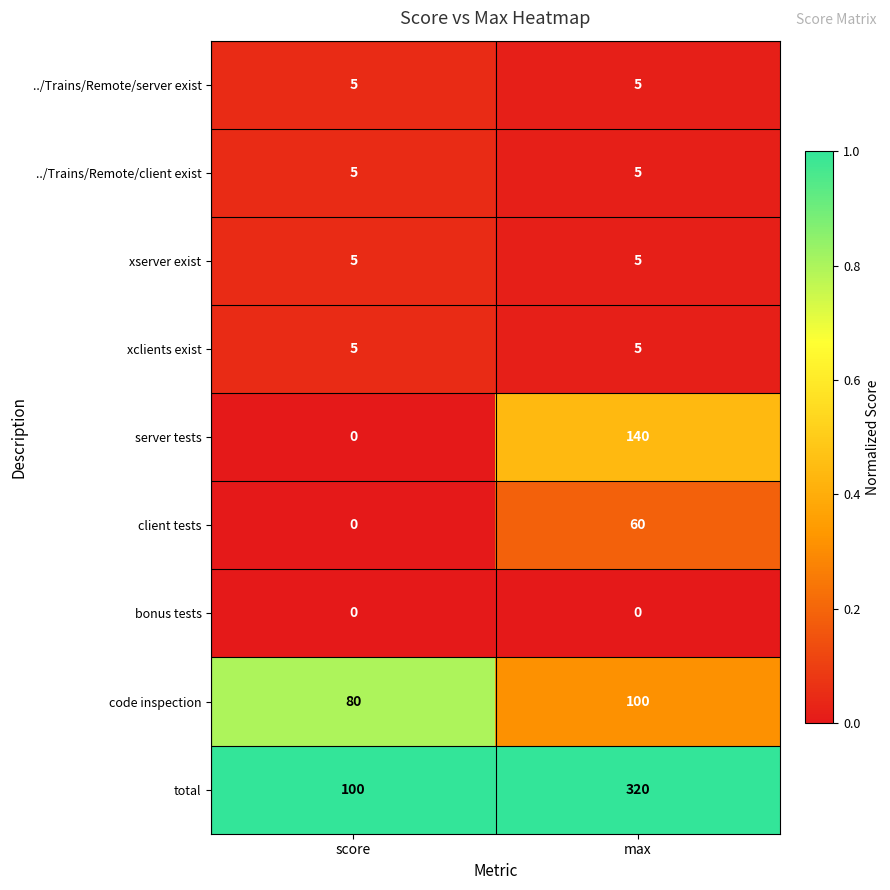

Reading left to right, extract all data points from this chart.

../Trains/Remote/server exist: 5	5
../Trains/Remote/client exist: 5	5
xserver exist: 5	5
xclients exist: 5	5
server tests: 0	140
client tests: 0	60
bonus tests: 0	0
code inspection: 80	100
total: 100	320